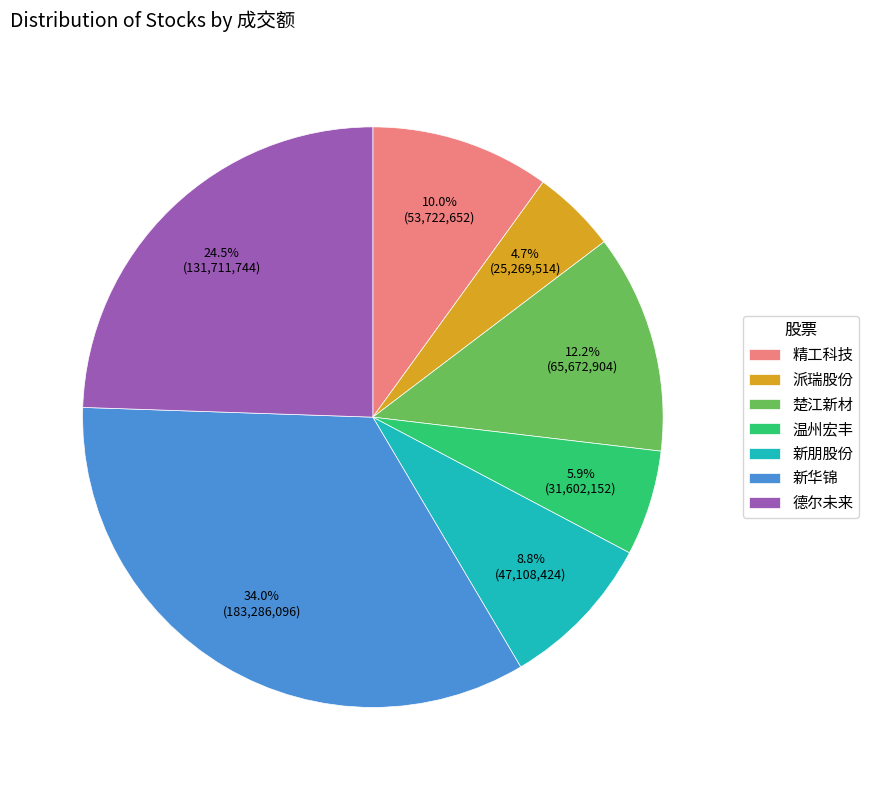

Is the sum of 新华锦 and 精工科技 greater than half?

No